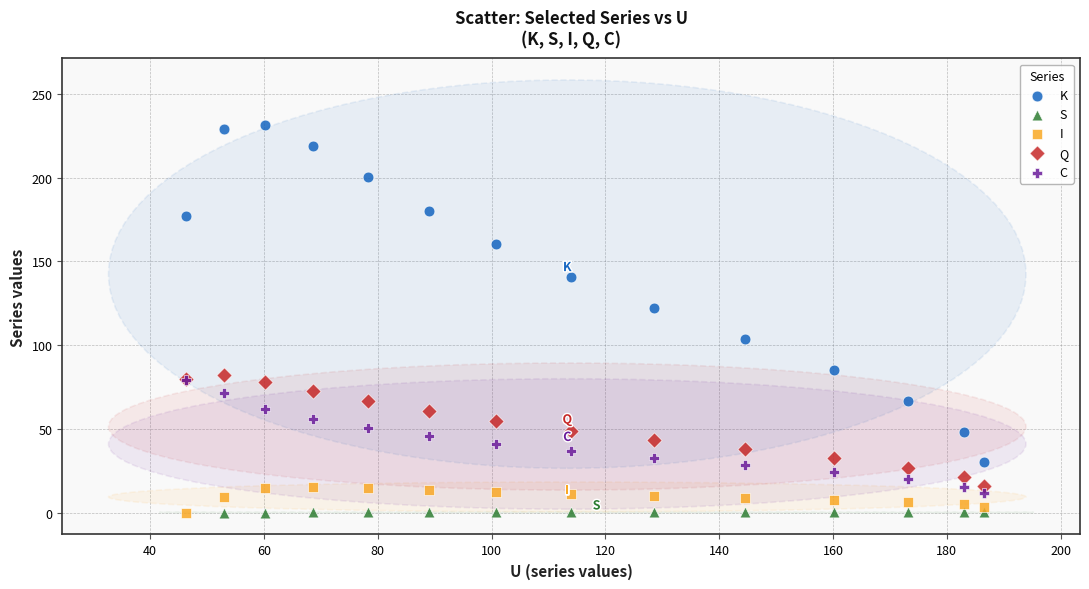

Which series contains the highest Y value?

K